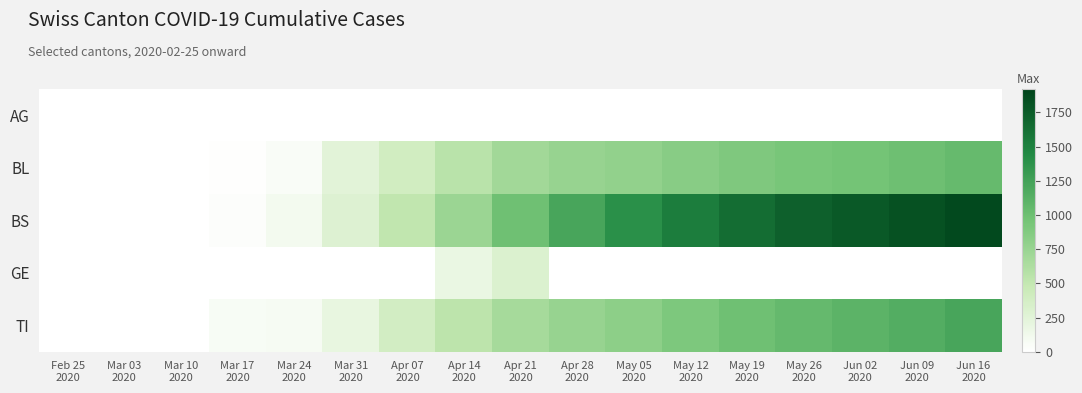

At how many categories does at least one series exceed 262?

12